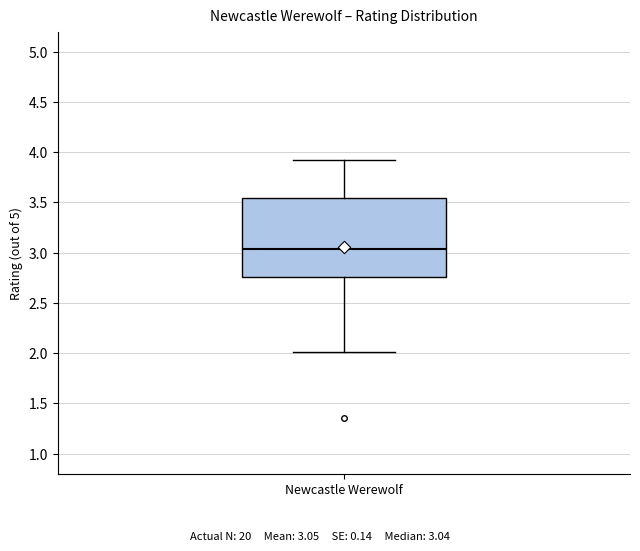

Where does the median line of the box for Newcastle Werewolf sit on the y-axis? The values are not printed on the chart, so give them approximately, as read against the axis.

3.05